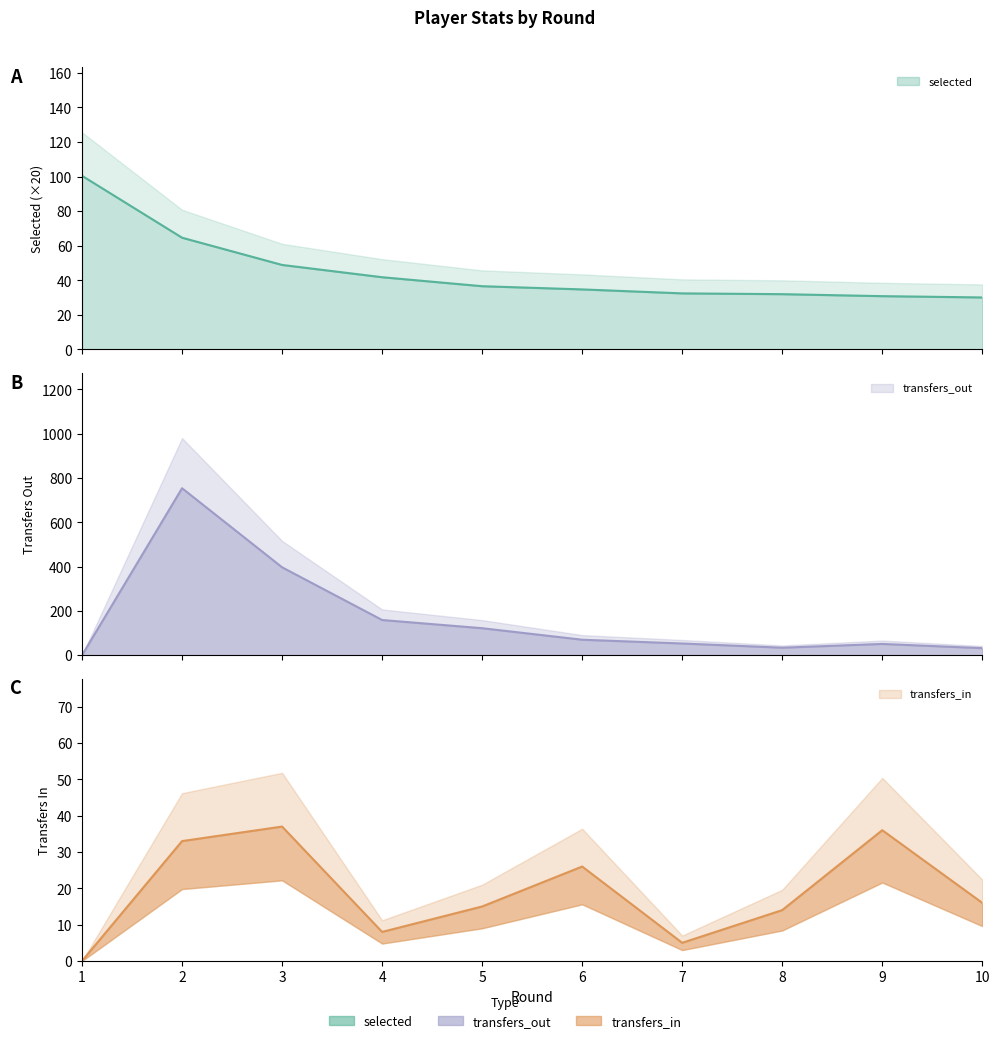

How many interior local peaks does the transfers_out series have?

2